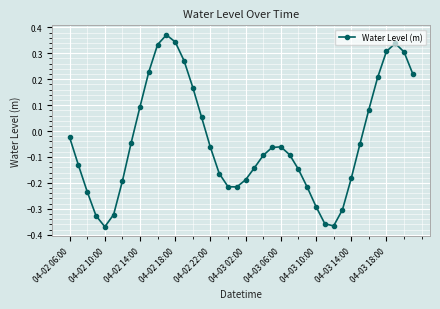

What is the difference between the second highest and second lowest values?

0.7